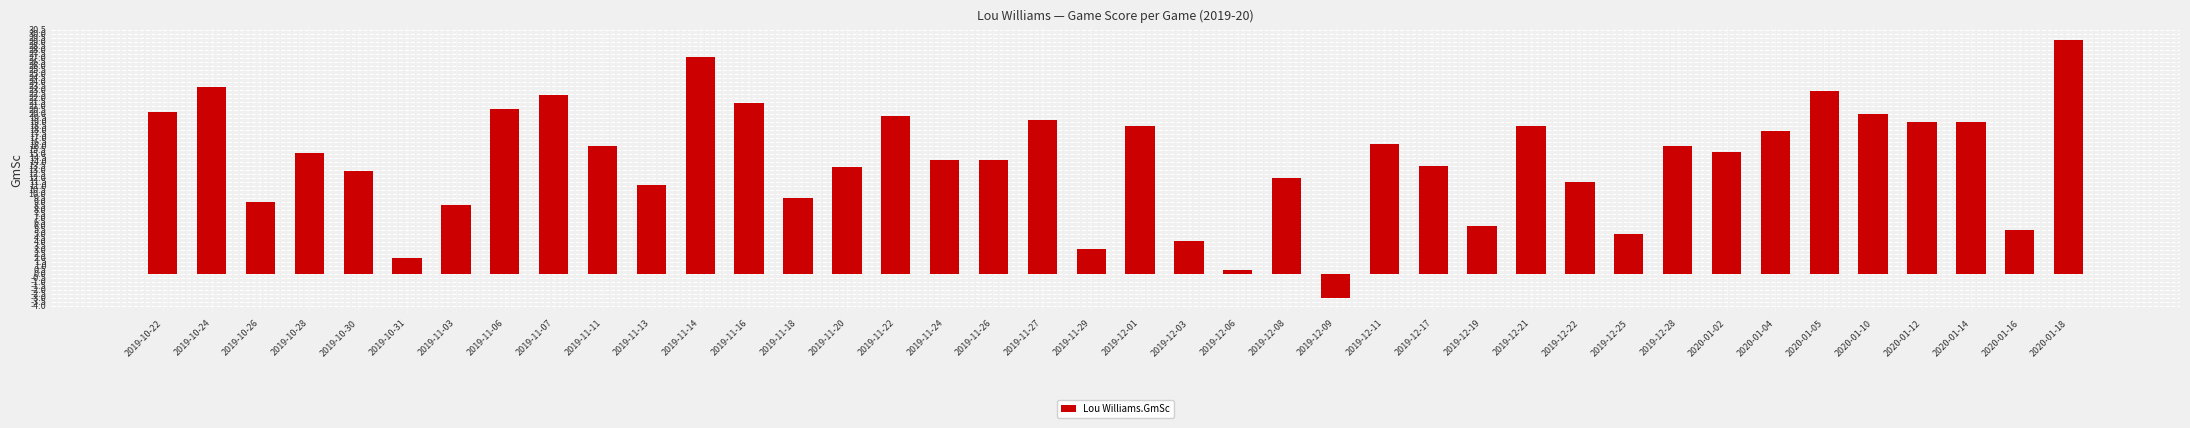

What is the label of the 12th bar from the right?

2019-12-21